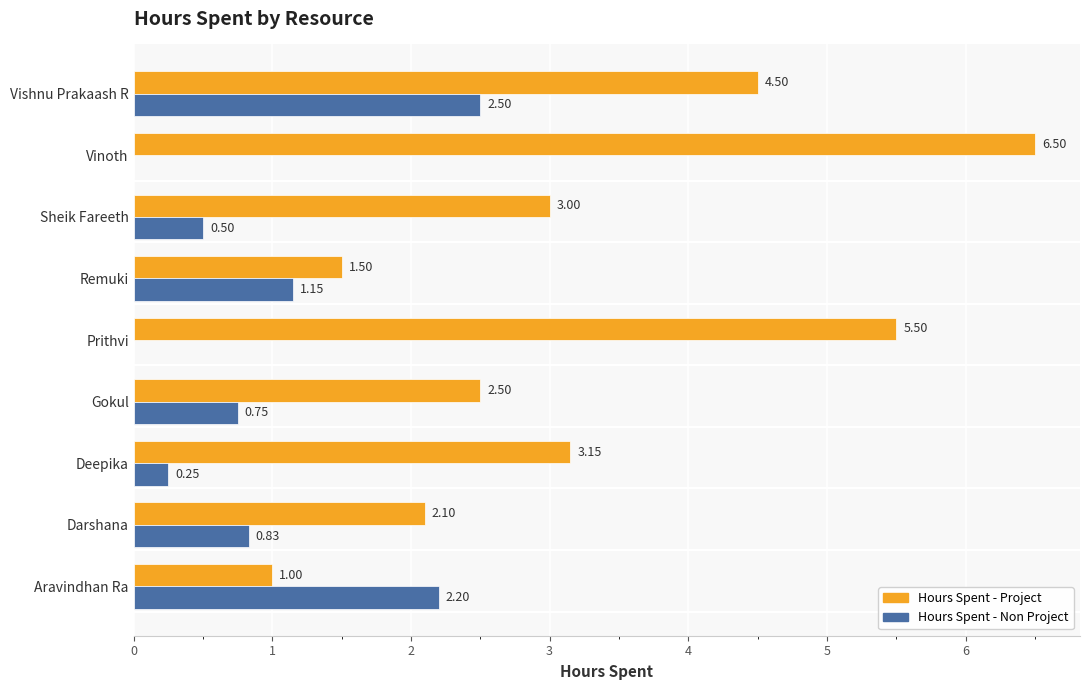

At which category is the sum across all series the highest?

Vishnu Prakaash R